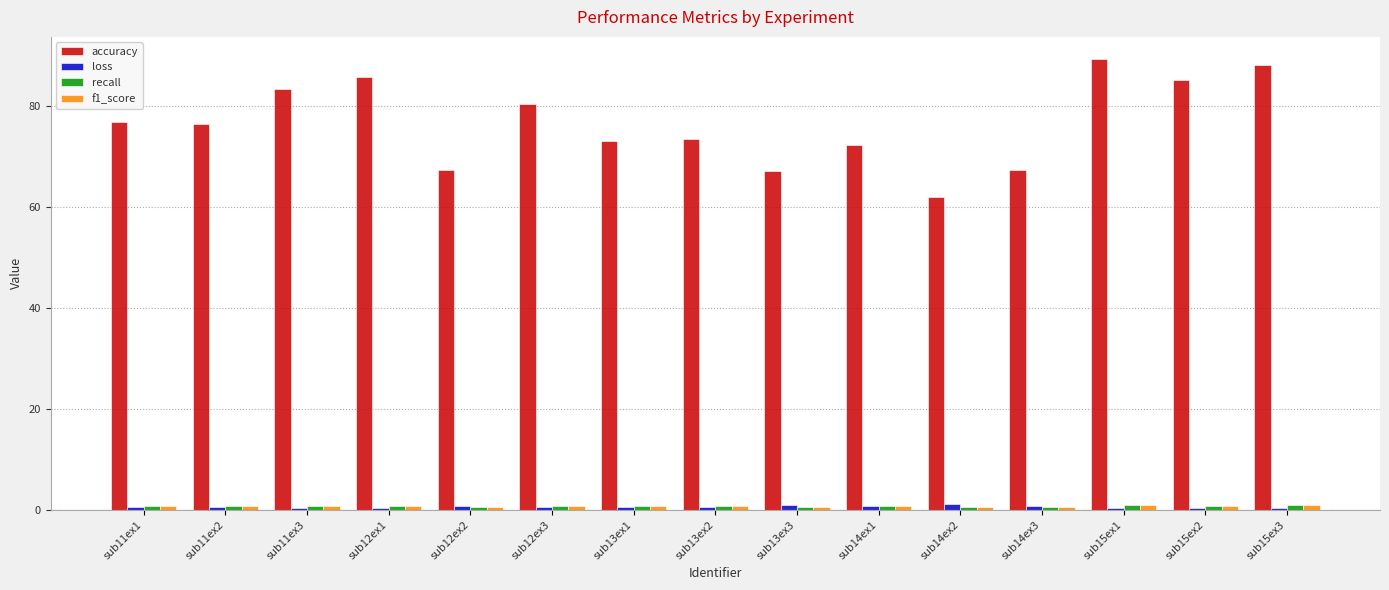

What is the minimum value shown in the chart?

0.3